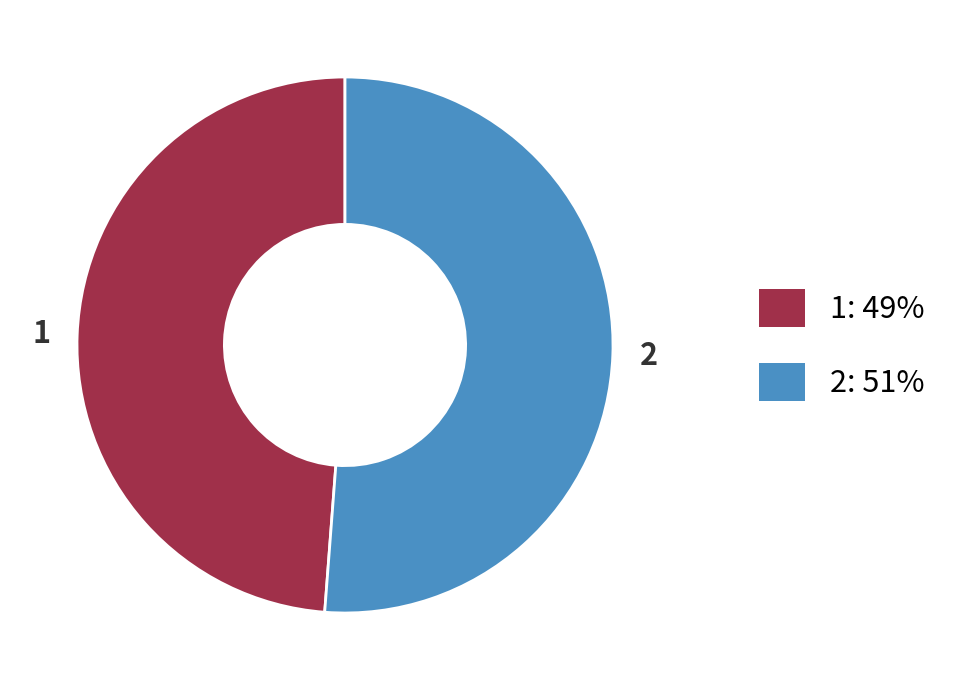

Is it true that 2 is 56% of the pie?

False